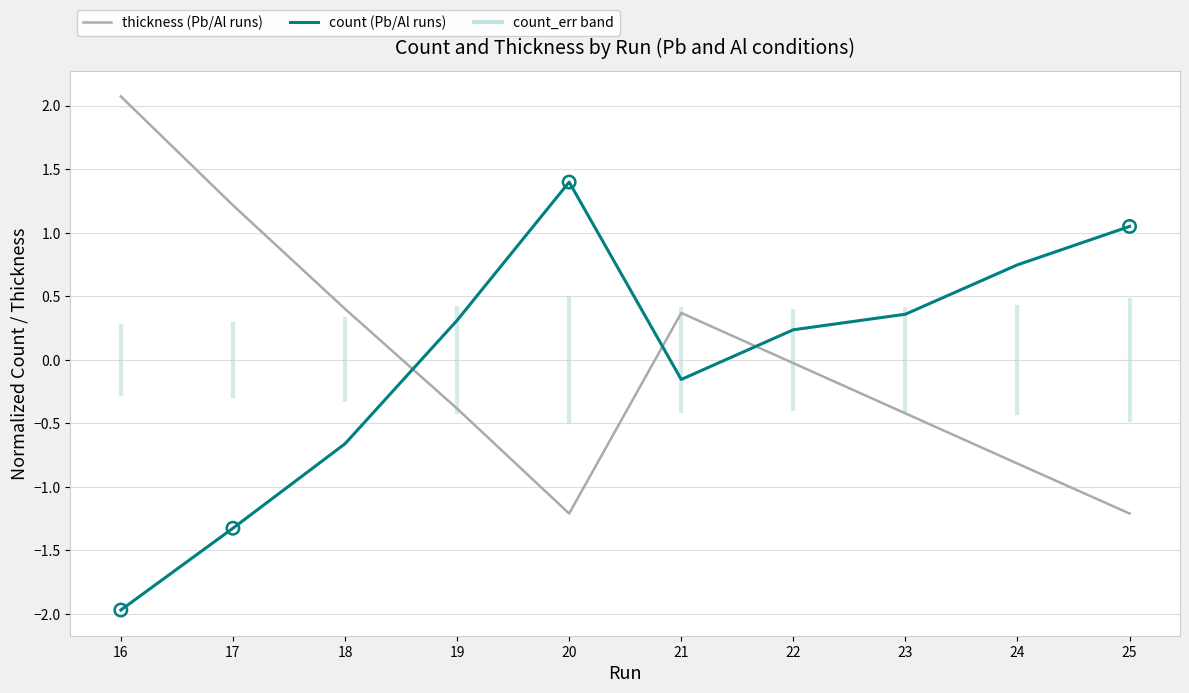

Which series contains the lowest Y value?

count (Pb/Al runs)